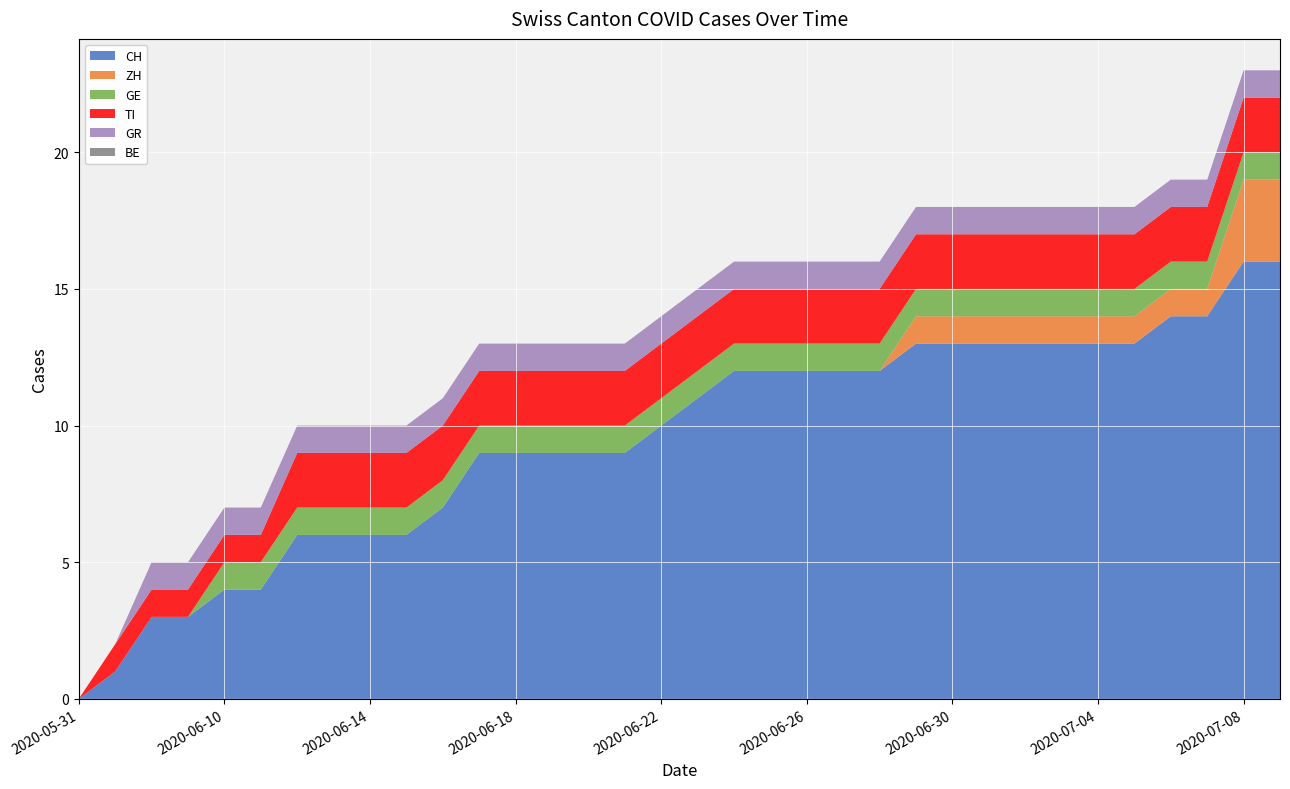

Reading left to right, list all the values displayed in this chart.

CH: 0	1	3	3	4	4	6	6	6	6	7	9	9	9	9	9	10	11	12	12	12	12	12	13	13	13	13	13	13	13	14	14	16	16
ZH: 0	0	0	0	0	0	0	0	0	0	0	0	0	0	0	0	0	0	0	0	0	0	0	1	1	1	1	1	1	1	1	1	3	3
GE: 0	0	0	0	1	1	1	1	1	1	1	1	1	1	1	1	1	1	1	1	1	1	1	1	1	1	1	1	1	1	1	1	1	1
TI: 0	1	1	1	1	1	2	2	2	2	2	2	2	2	2	2	2	2	2	2	2	2	2	2	2	2	2	2	2	2	2	2	2	2
GR: 0	0	1	1	1	1	1	1	1	1	1	1	1	1	1	1	1	1	1	1	1	1	1	1	1	1	1	1	1	1	1	1	1	1
BE: 0	0	0	0	0	0	0	0	0	0	0	0	0	0	0	0	0	0	0	0	0	0	0	0	0	0	0	0	0	0	0	0	0	0